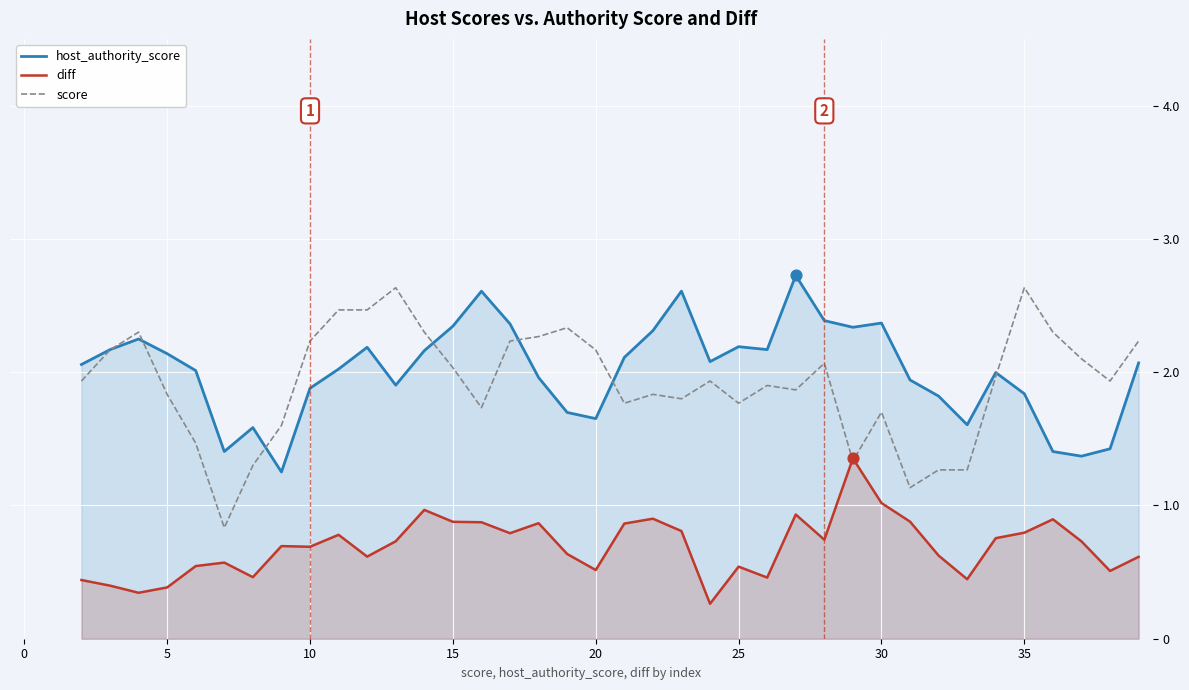

Which series has the largest total across all categories?

host_authority_score